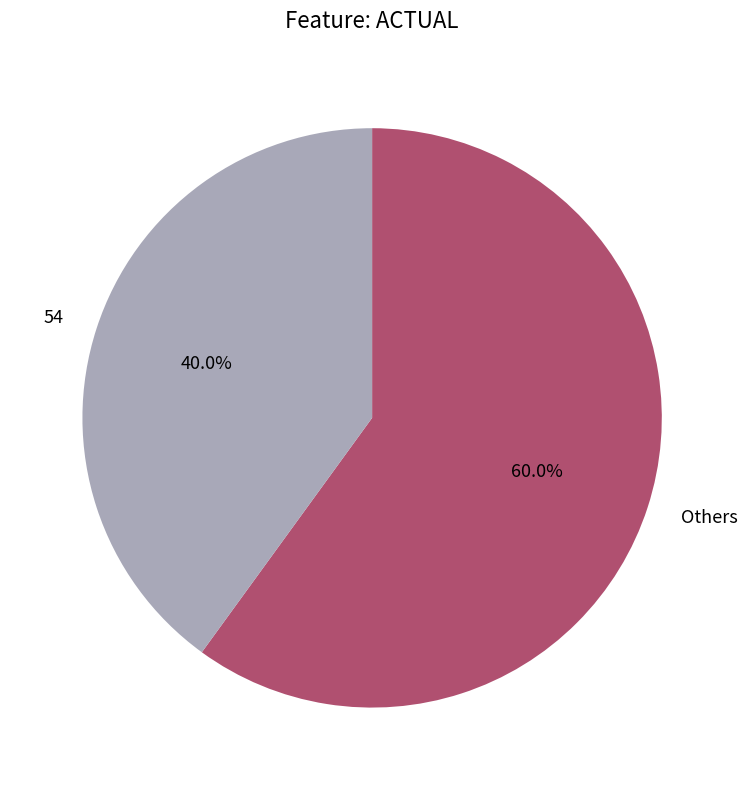

How much of the chart is everything except 54?

60.0%